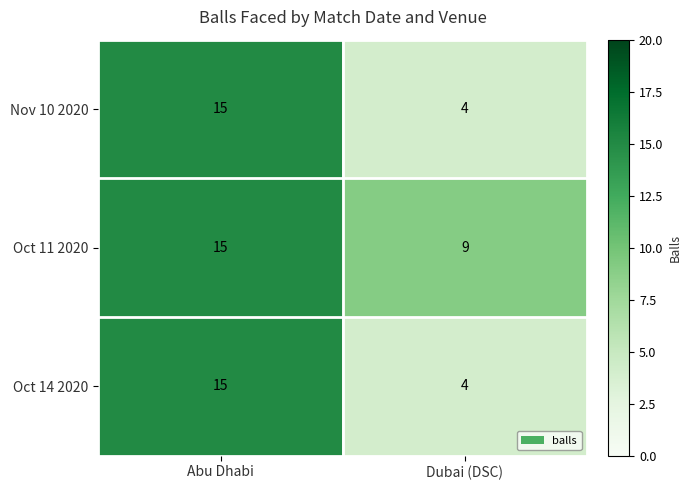

What is the sum of the Oct 11 2020 values at Abu Dhabi and Dubai (DSC)?

24